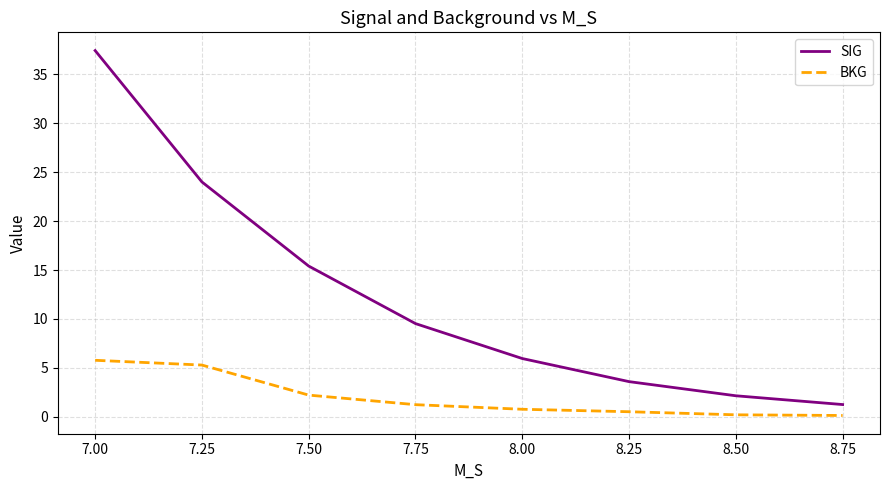

What is the spread (max minus min) of values at 7.25?

18.7